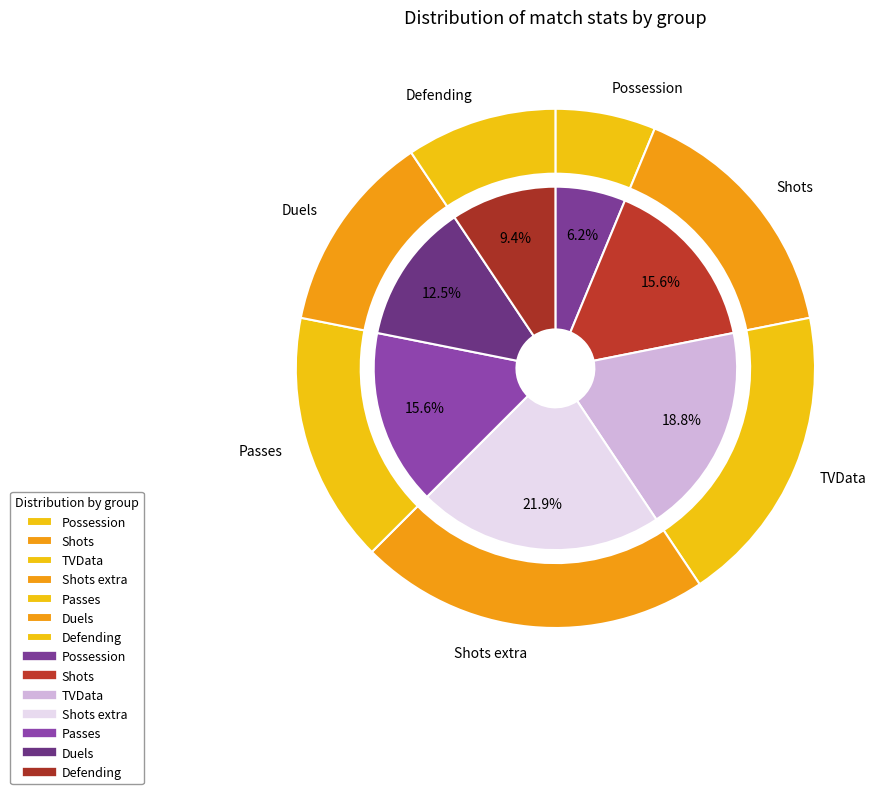

Between Duels and Shots, which is larger?

Shots